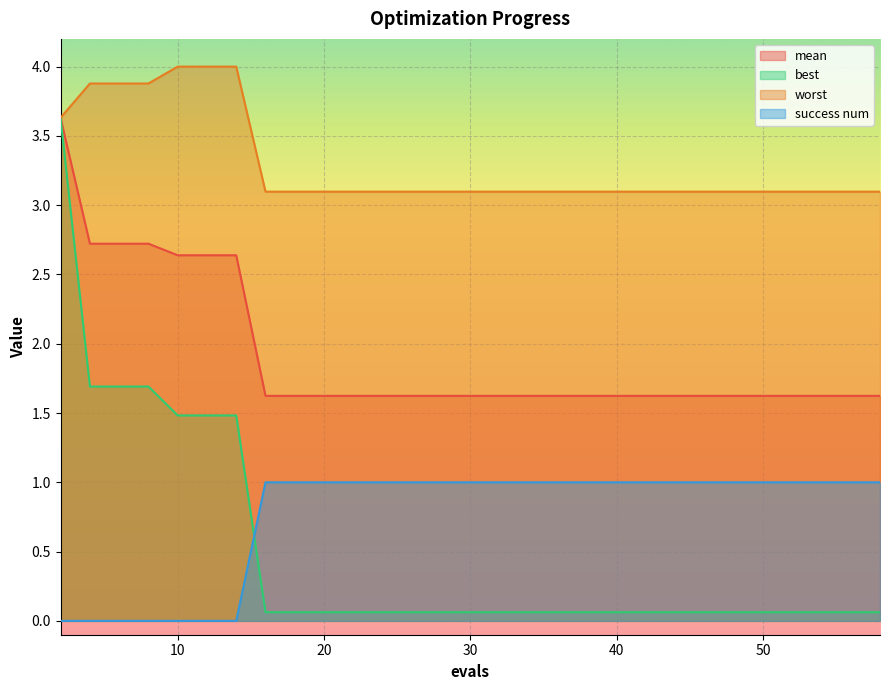

How many success num values are between 0 and 1?

20